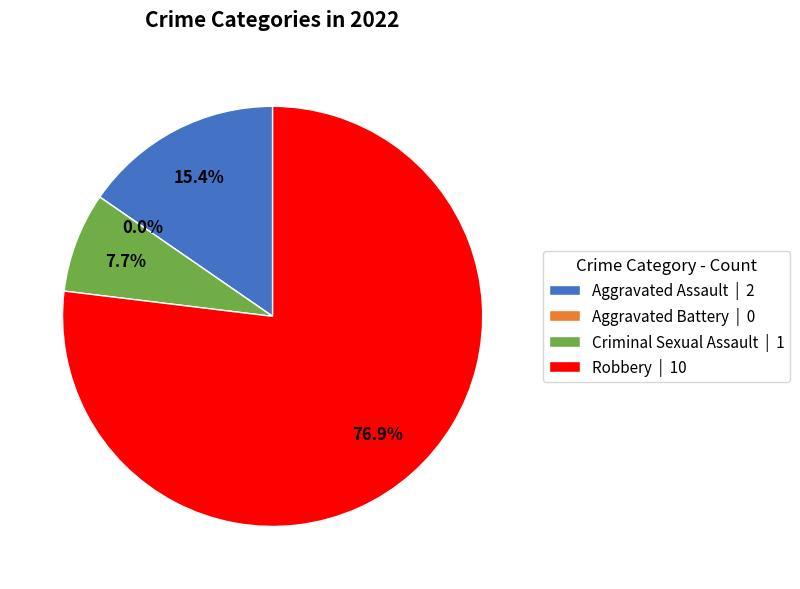

To the nearest percent, what is the combined percentage of Aggravated Battery and Robbery?

77%